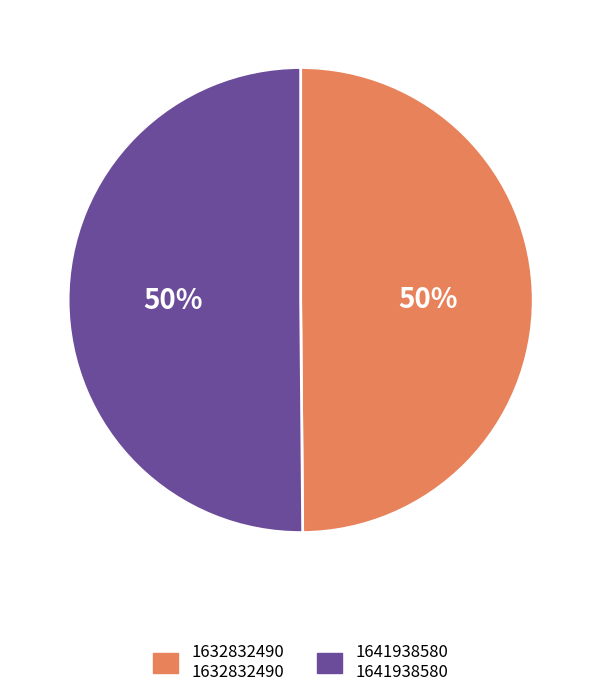

To the nearest percent, what is the combined percentage of 1632832490 and 1641938580?

100%